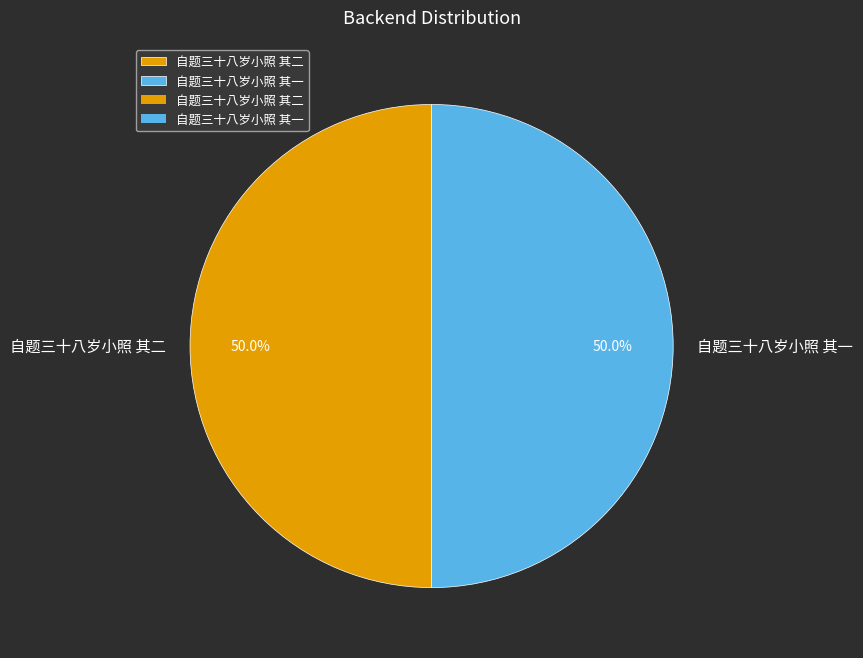

Combined, what portion of the pie is 自题三十八岁小照 其一 and 自题三十八岁小照 其二?

100.0%